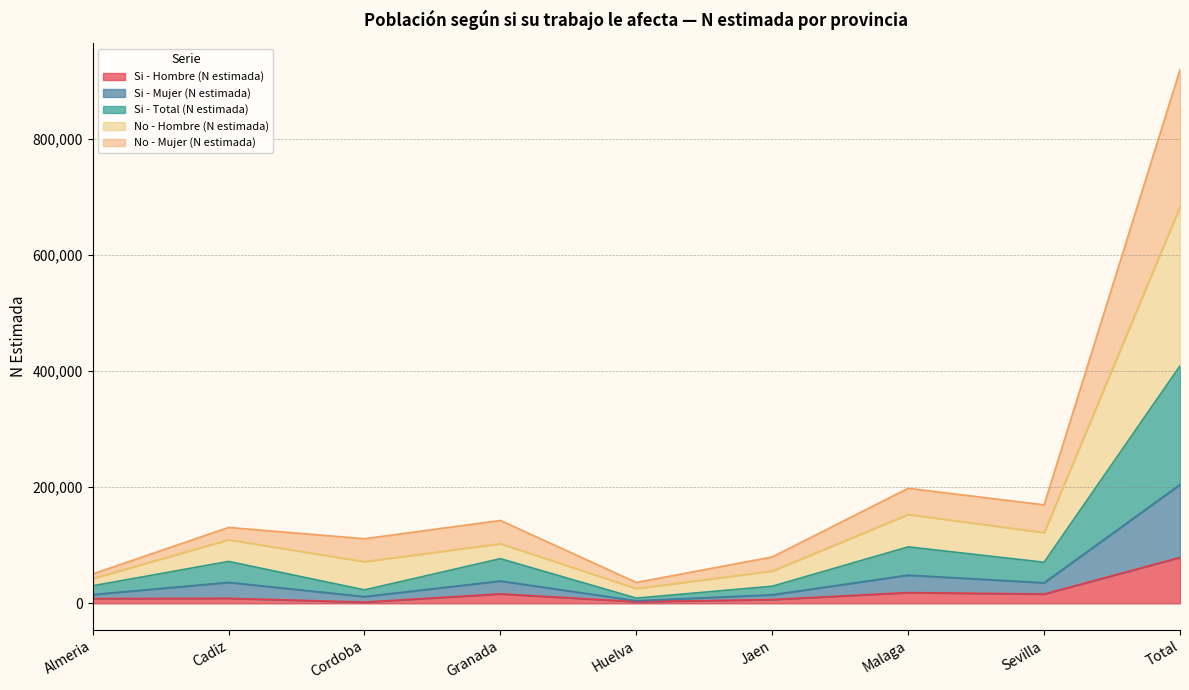

What is the highest value of the Si - Hombre (N estimada) series?

78977